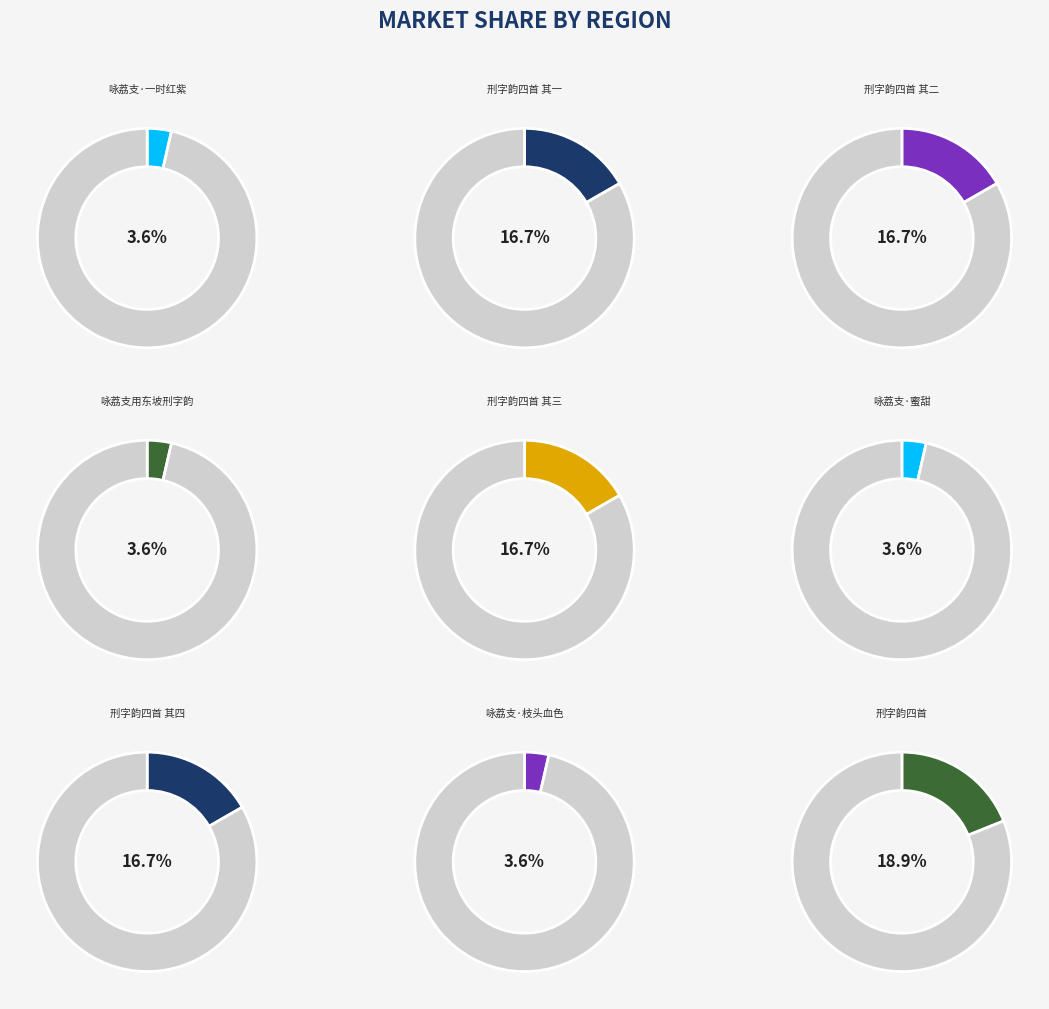

Rank the categories by value from lowest to highest.

和宋永兄咏荔支用东坡刑字韵, 咏荔支·一时红紫逐飘萍, 咏荔支·蜜甜谁数楚江萍, 咏荔支·枝头血色万年萍, 和宋永兄咏荔支用东坡刑字韵四首 其四, 和宋永兄咏荔支用东坡刑字韵四首 其三, 和宋永兄咏荔支用东坡刑字韵四首 其二, 和宋永兄咏荔支用东坡刑字韵四首 其一, 和宋永兄咏荔支用东坡刑字韵四首